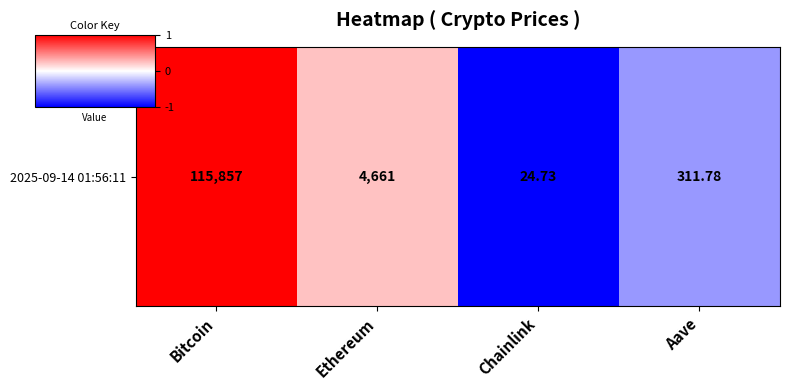

What is the change in value from Ethereum to Aave?

-0.6